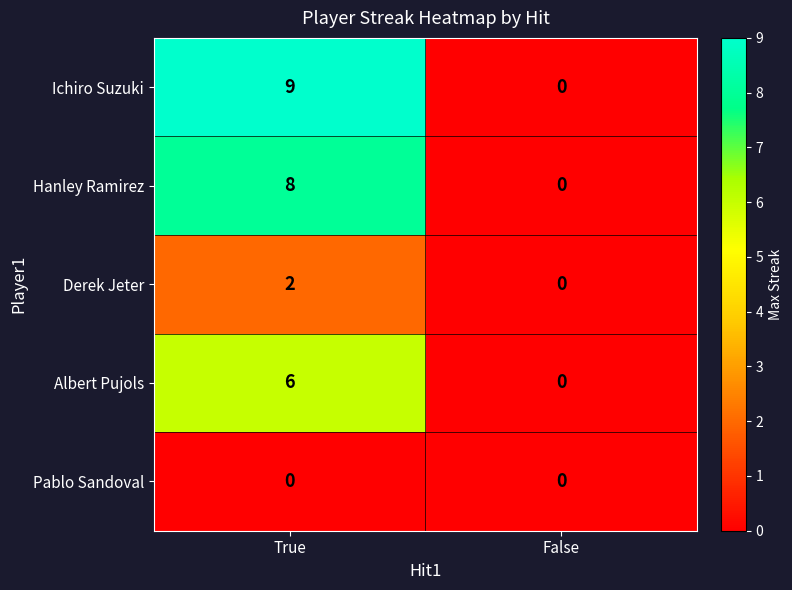

Reading right to left, list all the values displayed in this chart.

Ichiro Suzuki: False=0	True=9
Hanley Ramirez: False=0	True=8
Derek Jeter: False=0	True=2
Albert Pujols: False=0	True=6
Pablo Sandoval: False=0	True=0